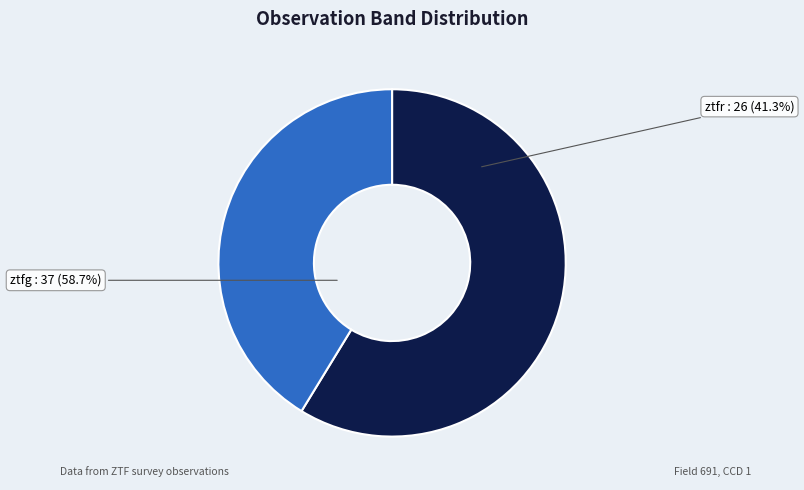

How much of the chart is everything except ztfr?

58.7%